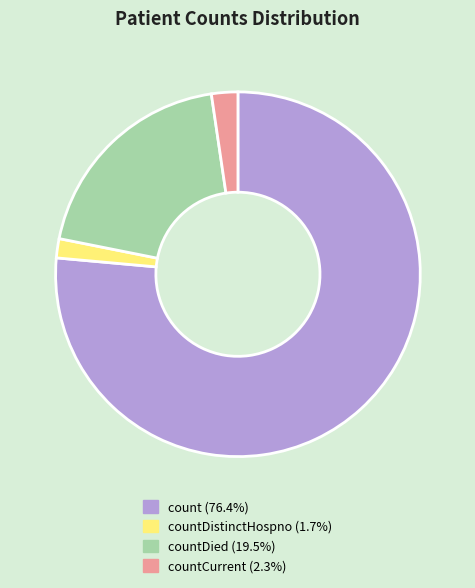

Is there a majority slice in this chart?

Yes